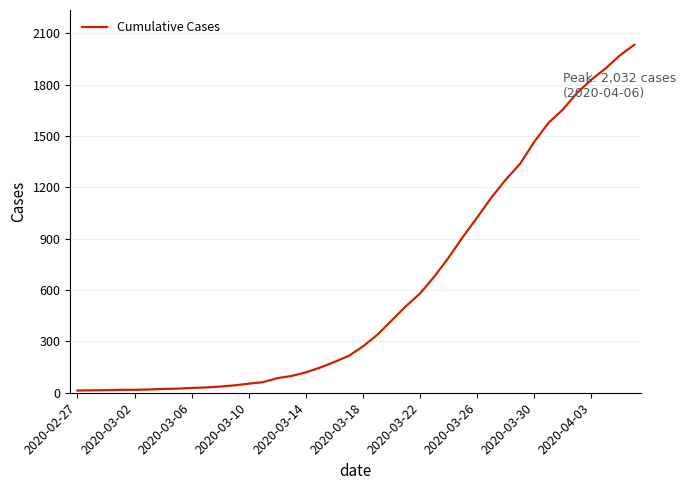

What is the average value?

616